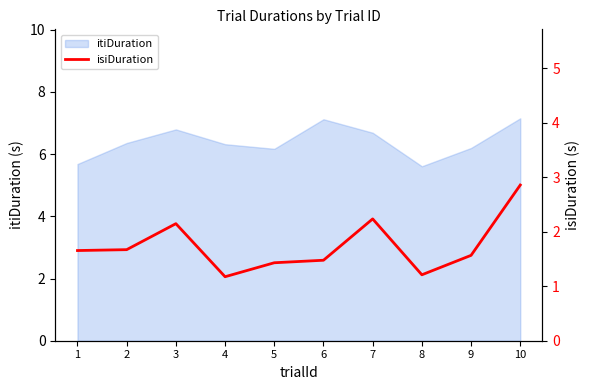

What is the difference between the maximum and minimum values?

1.7